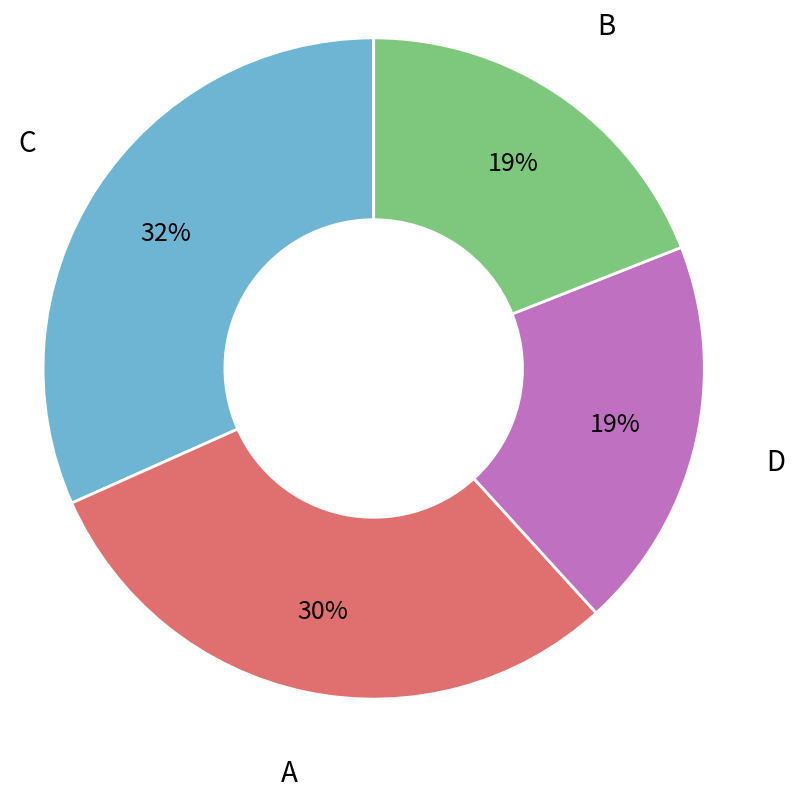

How many slices are in this pie chart?

4